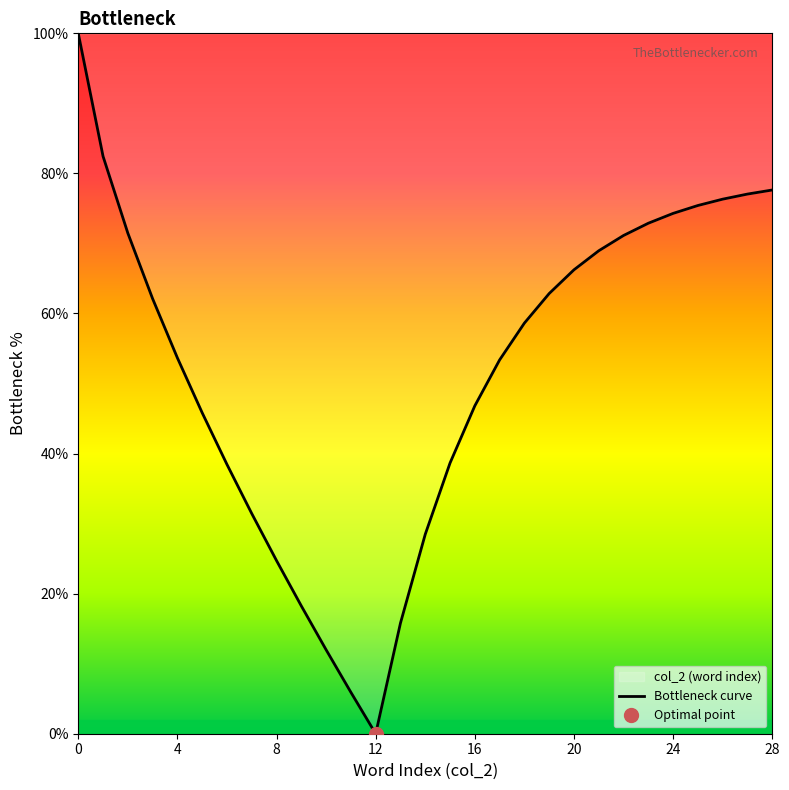

True or false: Bottleneck curve has a value of 92.3 at 20.

False